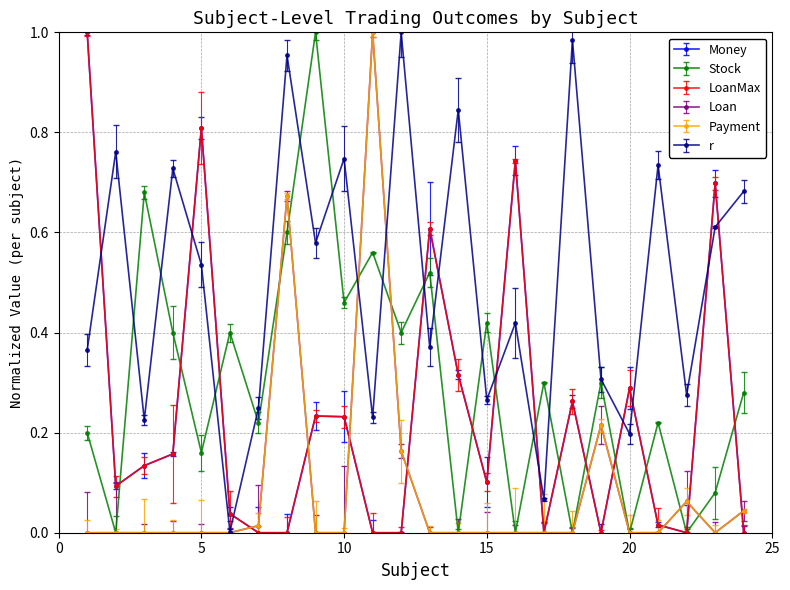

What is the value of the Money point at the 15th from the left?

0.1